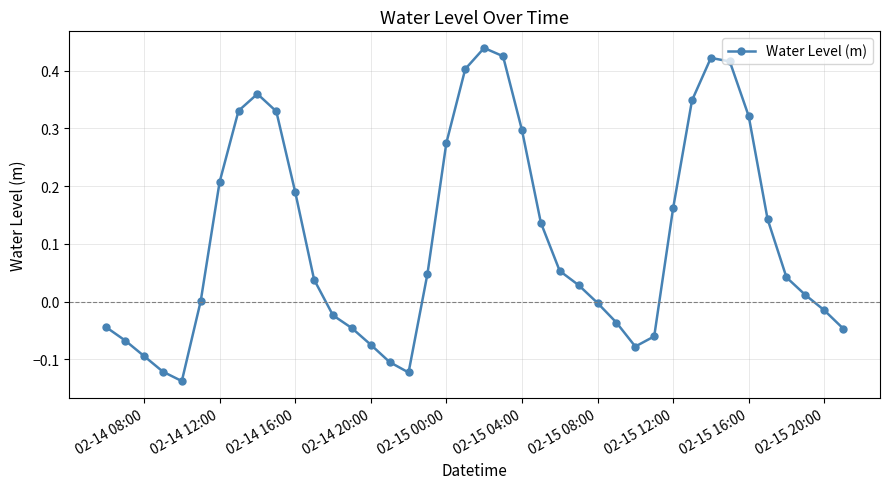

What is the difference between the maximum and minimum values?

0.6